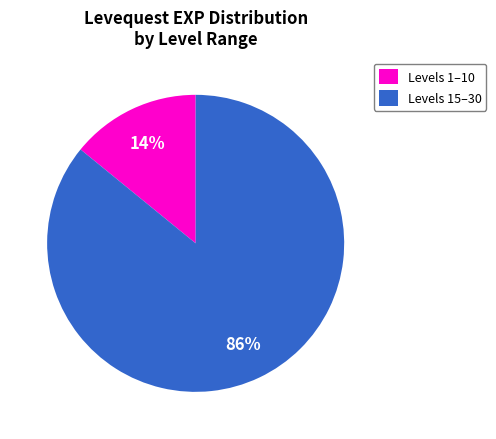

Combined, do Levels 1–10 and Levels 15–30 account for over 50%?

Yes